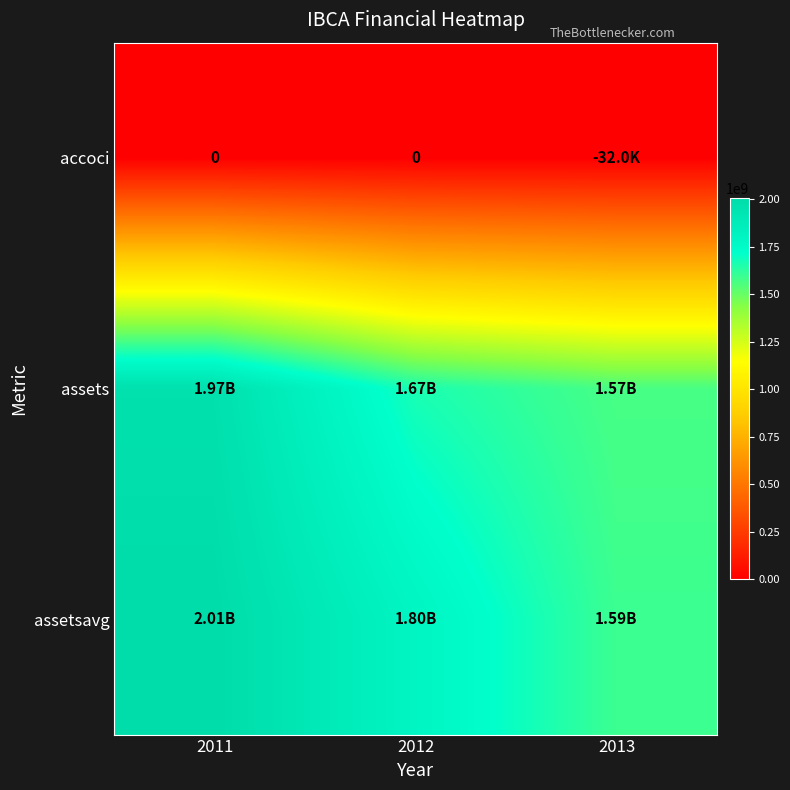

What is the total value across all series at 2013?

3161879250